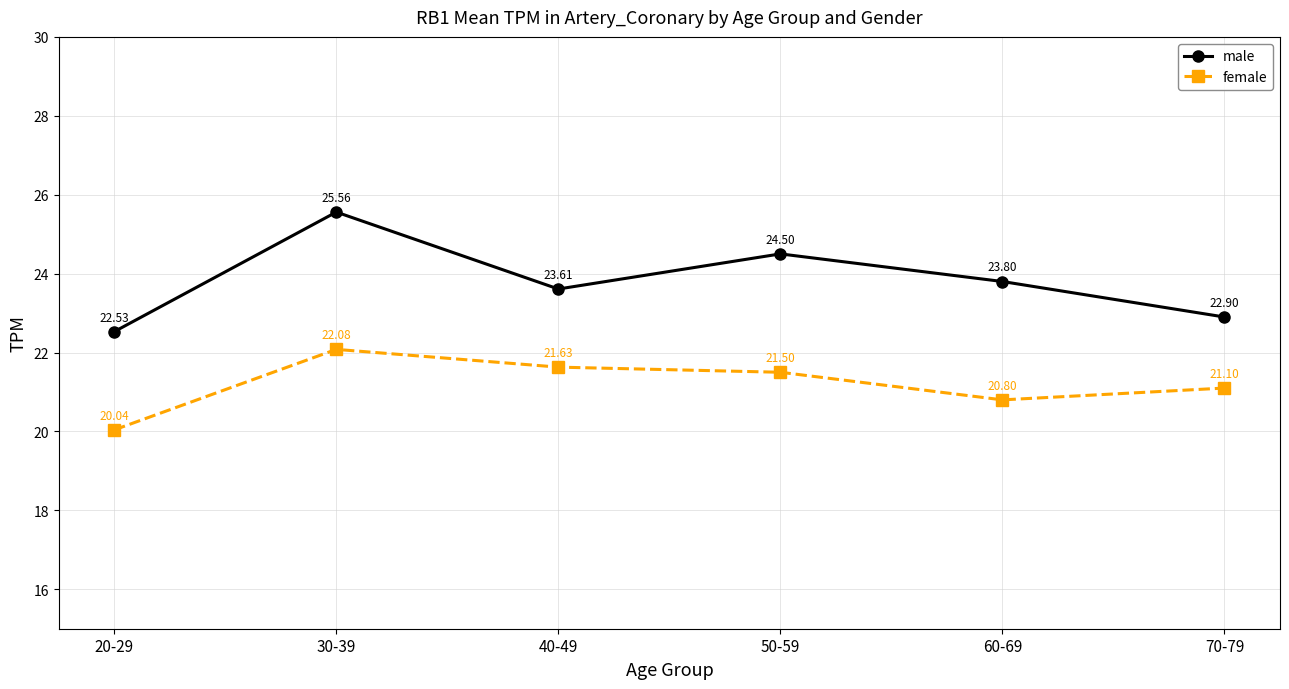

Reading left to right, what are all the values shown in this chart?

male: 22.5	25.6	23.6	24.5	23.8	22.9
female: 20.0	22.1	21.6	21.5	20.8	21.1